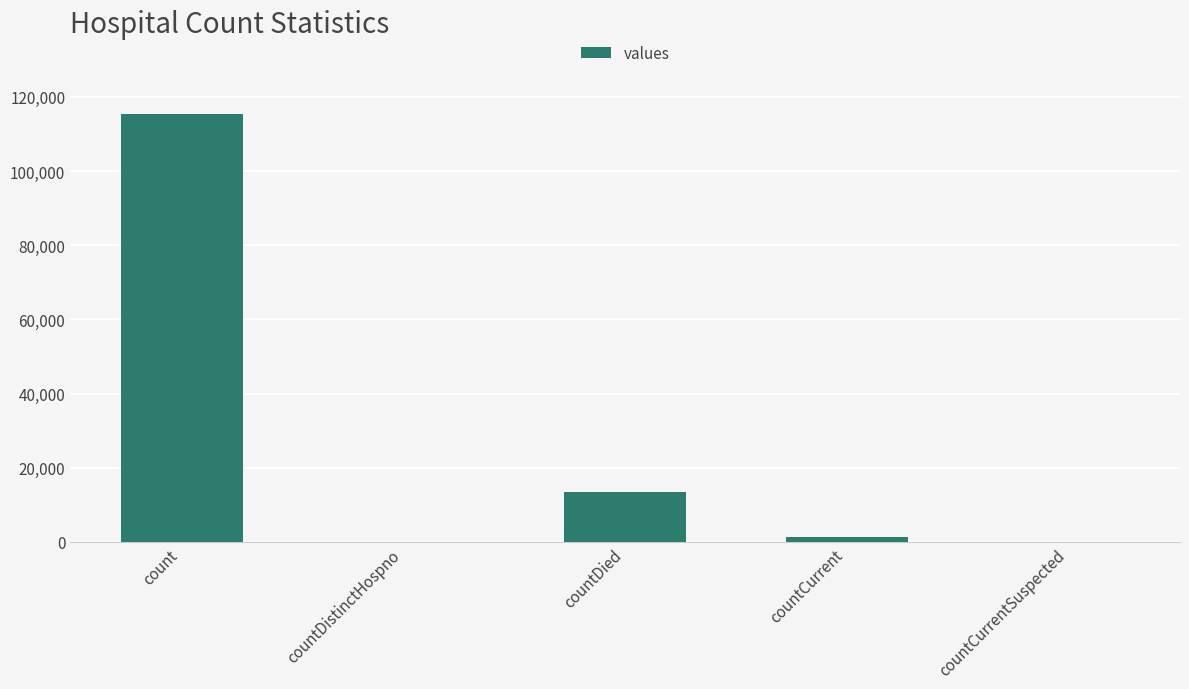

Are the bars horizontal?

No